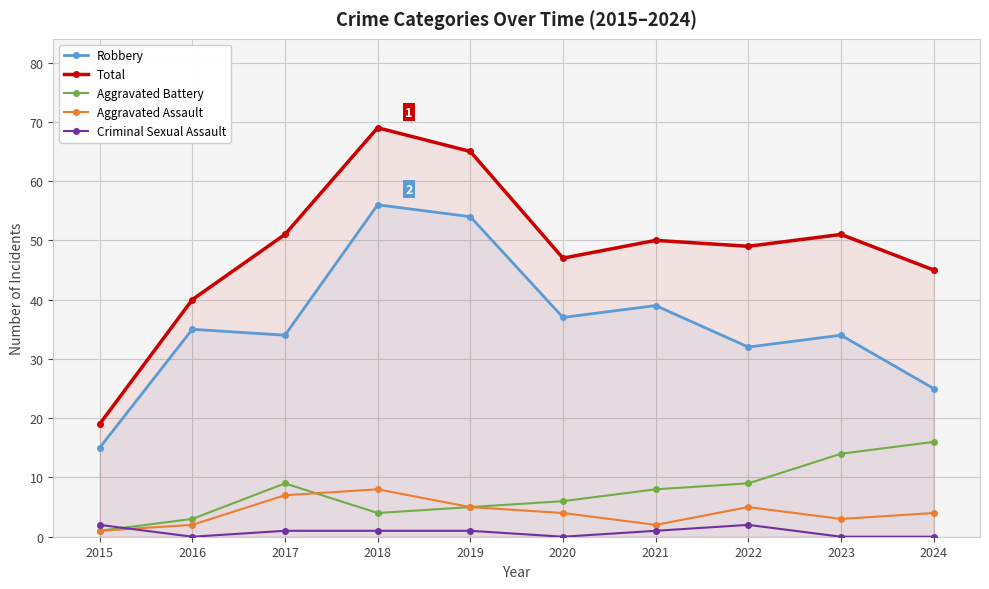

Does the chart display data point markers on the line(s)?

Yes